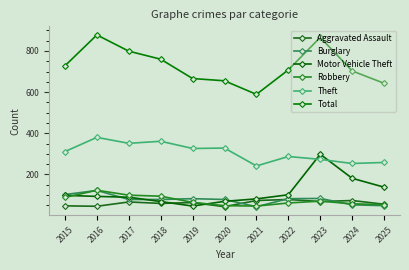

What are all the series names shown in the legend?

Aggravated Assault, Burglary, Motor Vehicle Theft, Robbery, Theft, Total